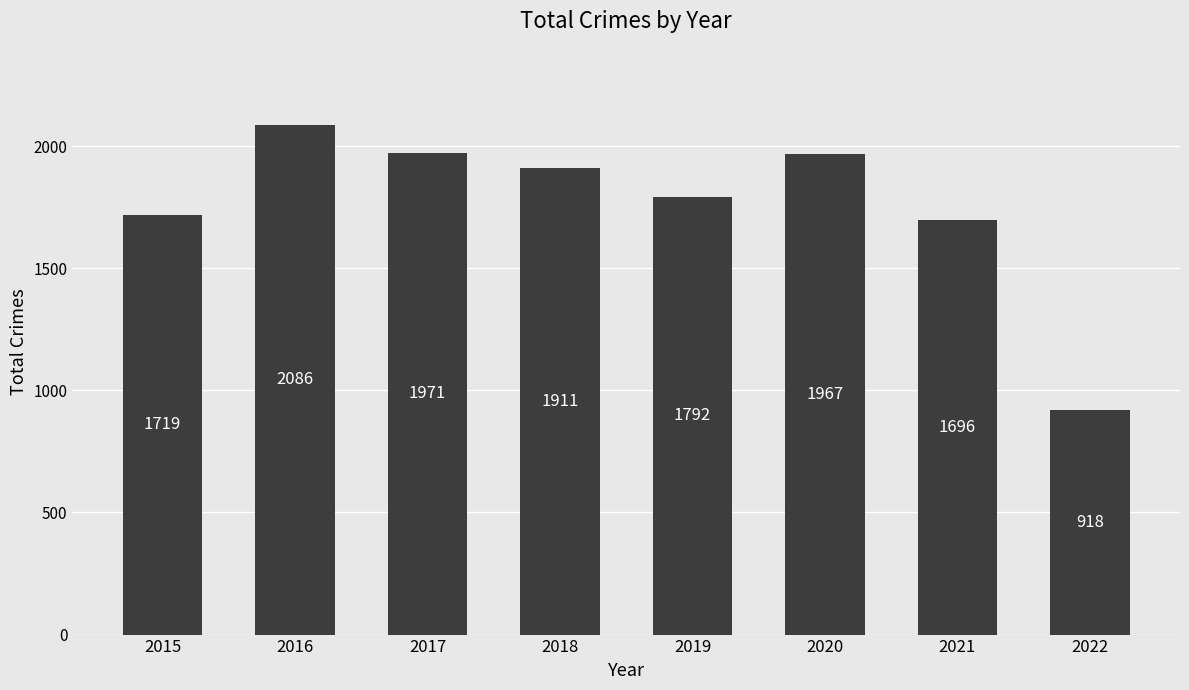

What is the value of the 4th bar from the left?

1911